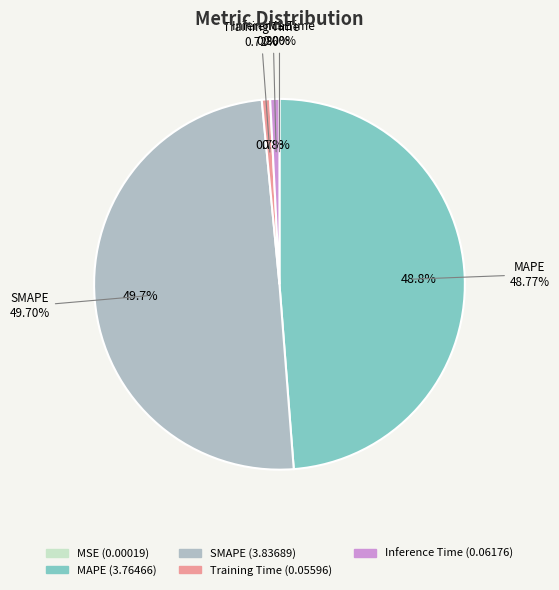

How many segments does this pie chart have?

5